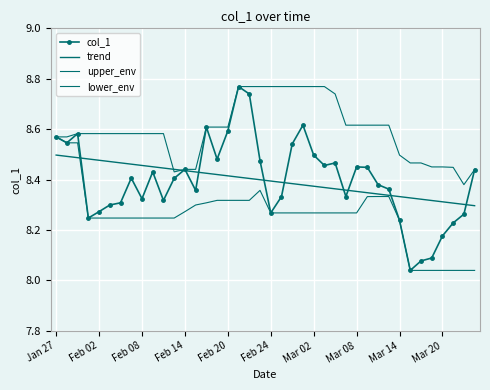

True or false: col_1 and upper_env cross at least once.

False